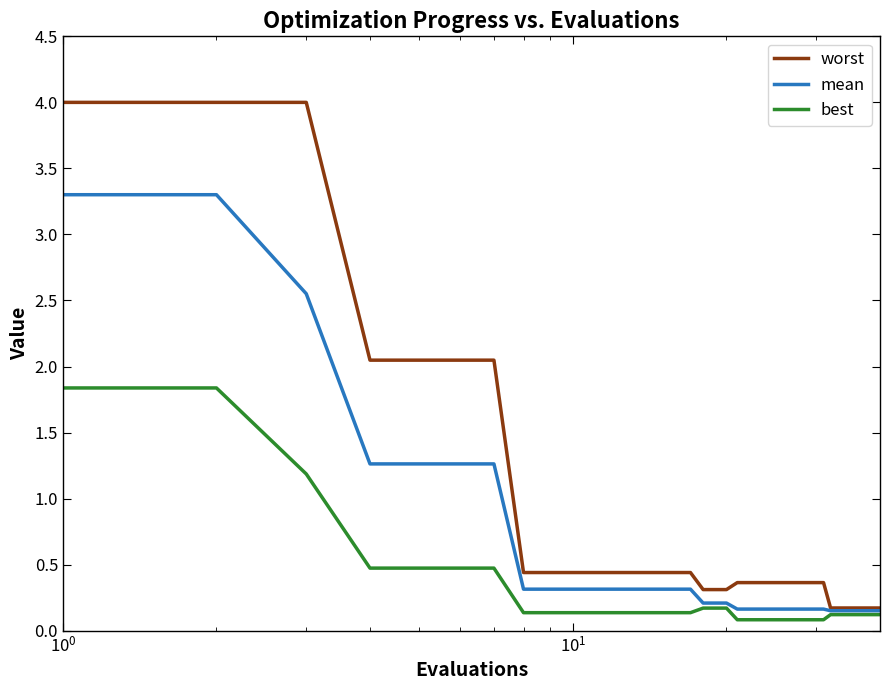

Rank the series by their average value, from highest to lowest.

worst, mean, best